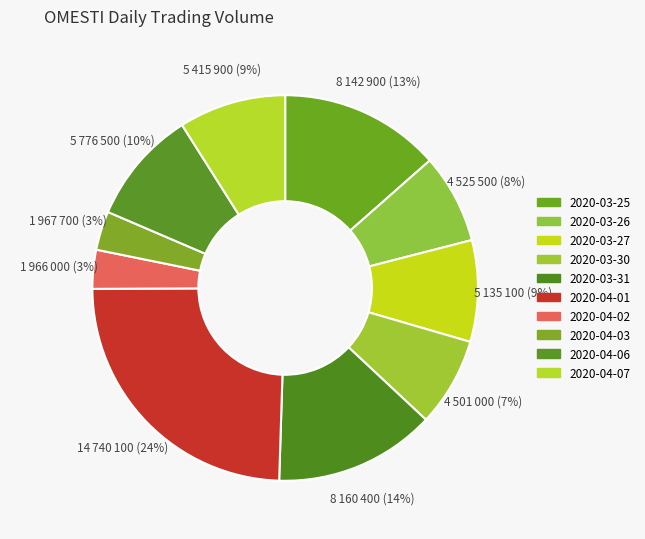

Is 2020-04-01 the majority of the pie?

No